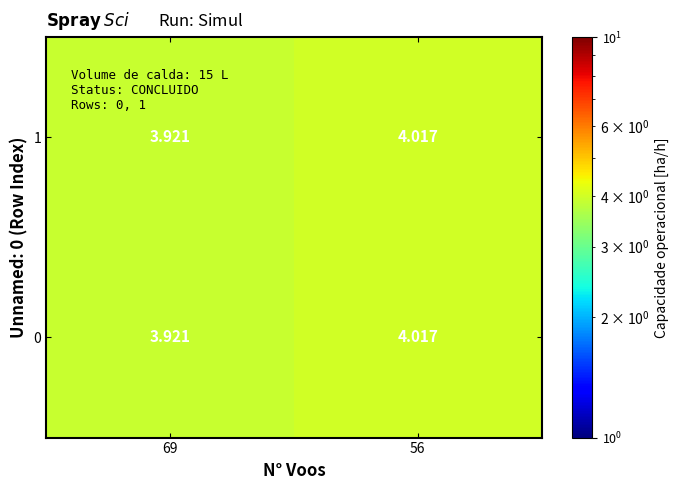

Is the value of 0 at 56 greater than the value of 1 at 69?

Yes